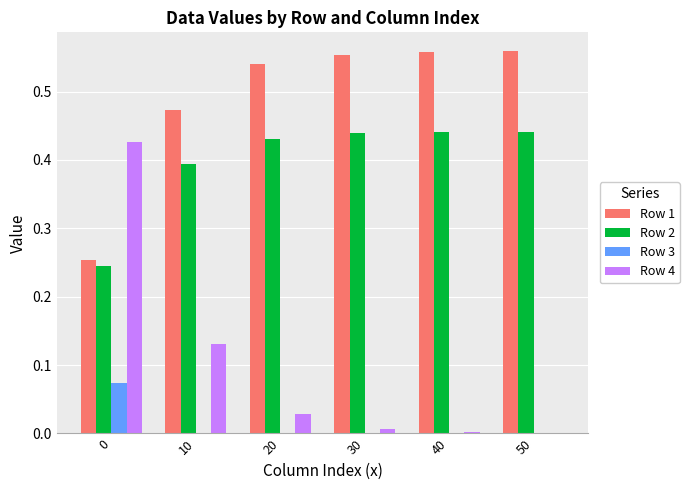

Is it true that Row 2 equals 0.4 at 20?

True